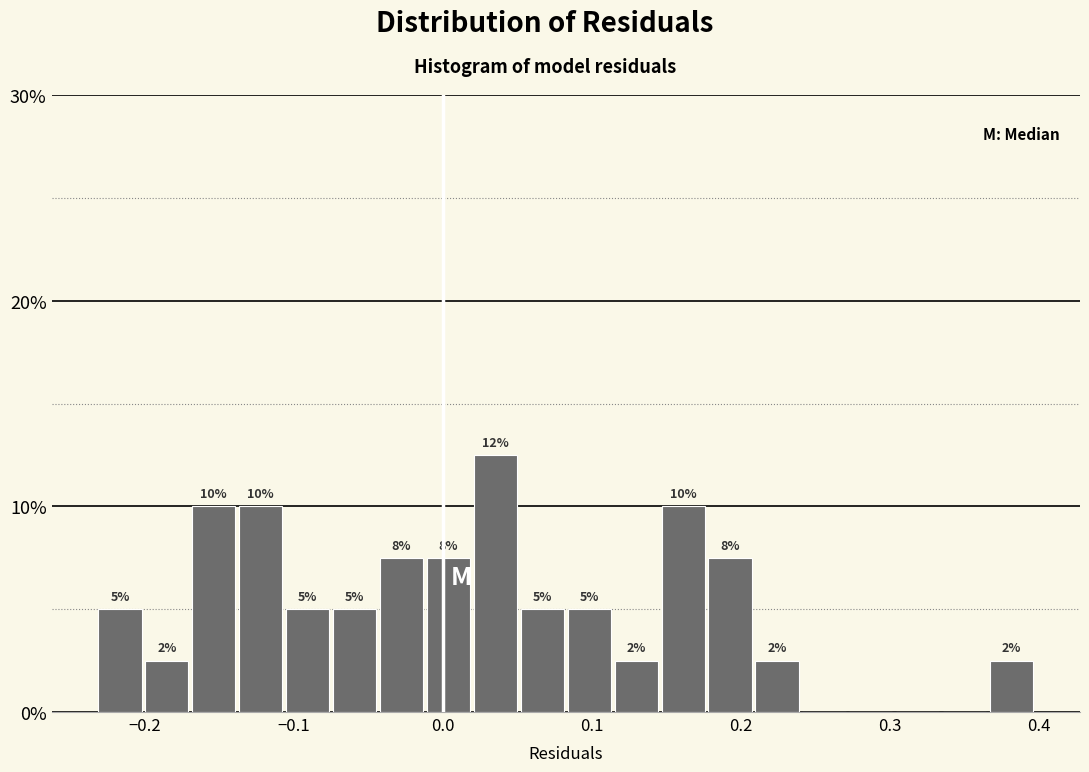

Around what value on the x-axis is the tallest bar? Give the approximate position of its centre, as read against the axis.

0.04